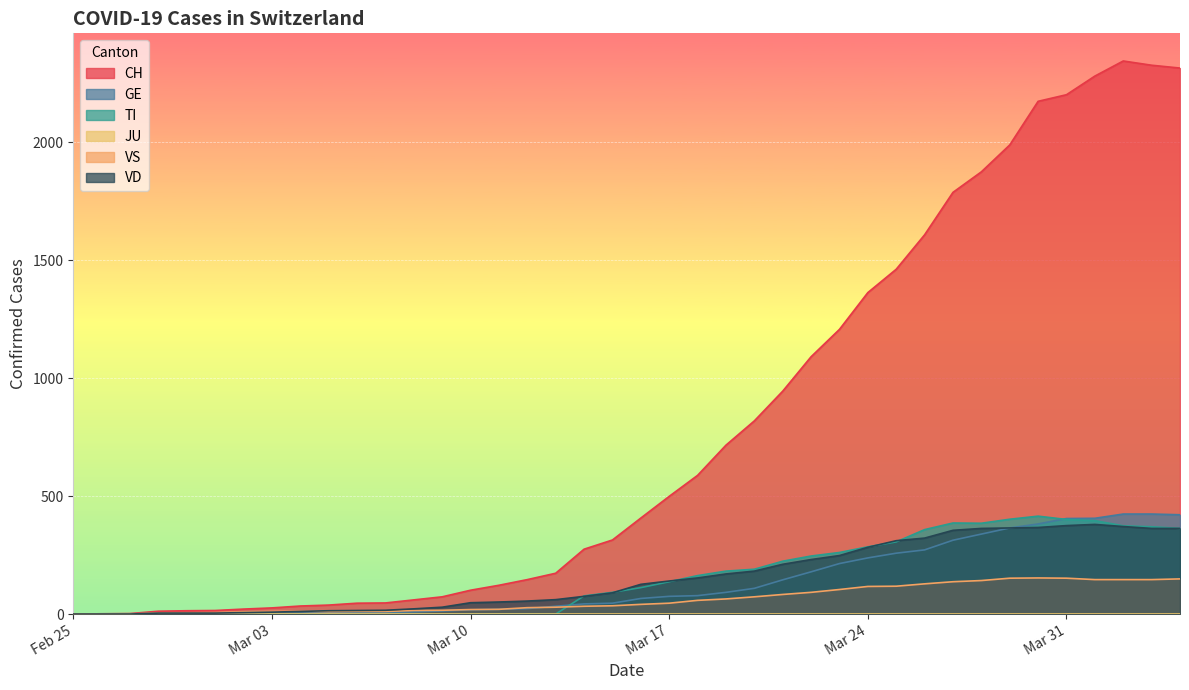

Reading left to right, extract all data points from this chart.

CH: 0	1	2	12	14	15	21	26	34	38	46	47	60	73	101	122	146	173	275	314	407	499	588	716	819	945	1091	1207	1363	1462	1608	1788	1875	1989	2174	2202	2281	2345	2327	2315
GE: 0	1	1	2	3	3	3	4	4	5	7	7	9	13	18	20	23	33	43	46	66	75	78	92	109	145	179	214	238	258	272	313	339	365	382	405	406	424	424	421
TI: 0	0	0	0	0	0	0	0	0	0	0	0	0	0	0	0	0	0	77	92	112	137	163	182	190	224	246	261	285	306	358	386	385	402	415	401	396	374	370	363
VS: 0	0	0	5	5	6	9	11	12	10	11	11	15	16	19	20	27	29	33	35	41	46	58	64	73	83	92	104	117	118	128	137	142	152	153	152	146	146	146	149
VD: 0	0	0	4	4	4	6	8	11	14	15	16	22	29	48	51	55	61	75	90	126	140	153	170	182	211	231	248	283	311	322	355	363	365	367	375	380	371	363	363